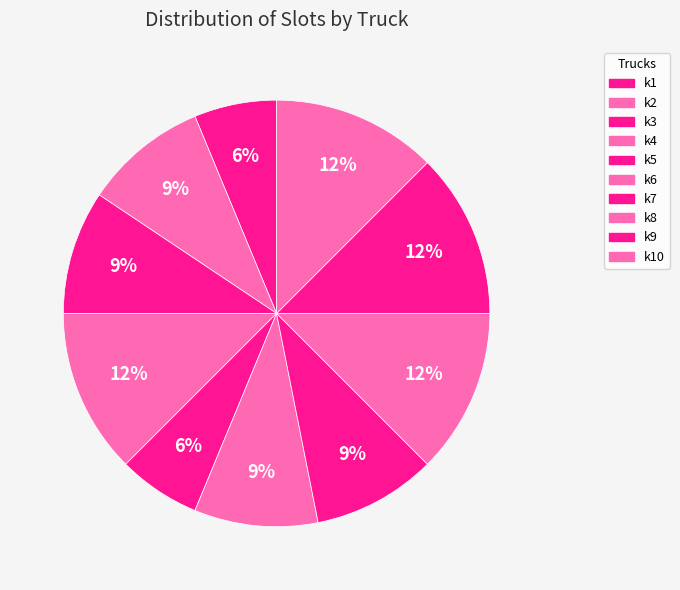

To the nearest percent, what is the difference between the largest and smallest slice percentages?

6%